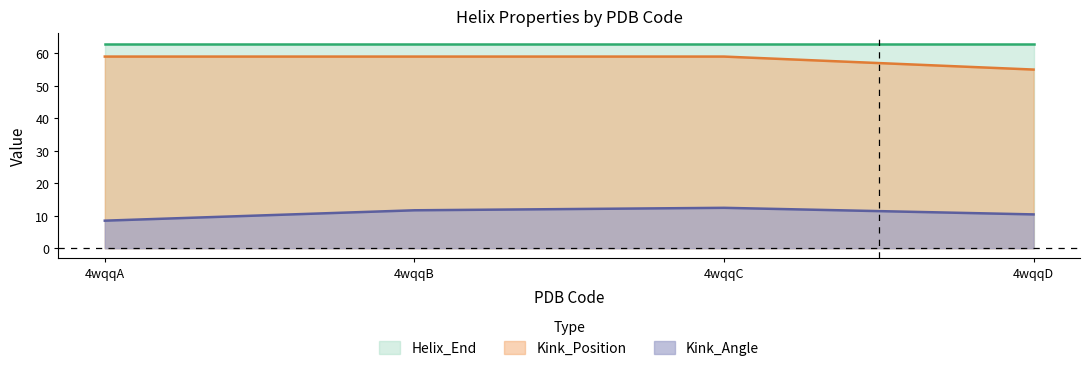

What are all the series names shown in the legend?

Helix_End, Kink_Position, Kink_Angle